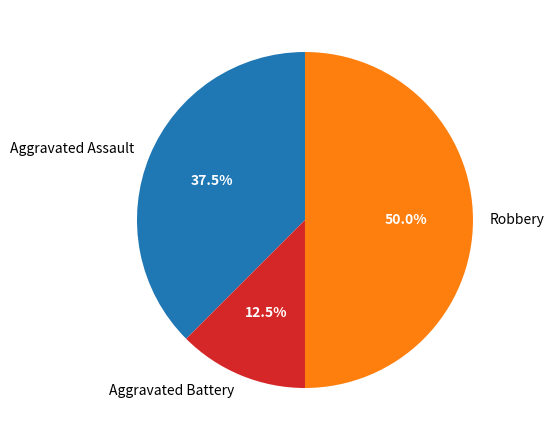

Rank the categories by value from lowest to highest.

Aggravated Battery, Aggravated Assault, Robbery